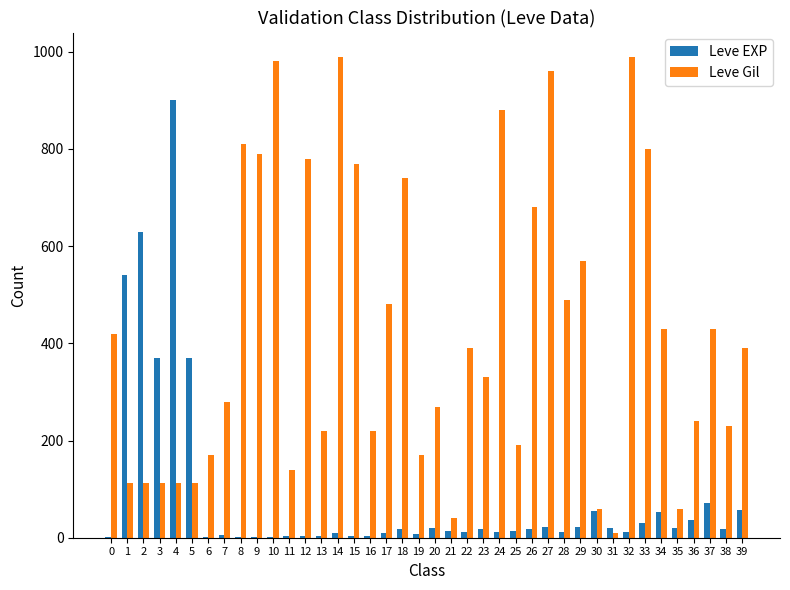

Which series has the widest spread of values?

Leve Gil